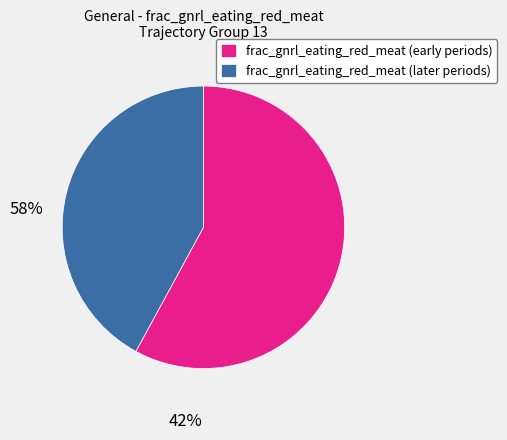

True or false: frac_gnrl_eating_red_meat (early periods) accounts for 46% of the total.

False